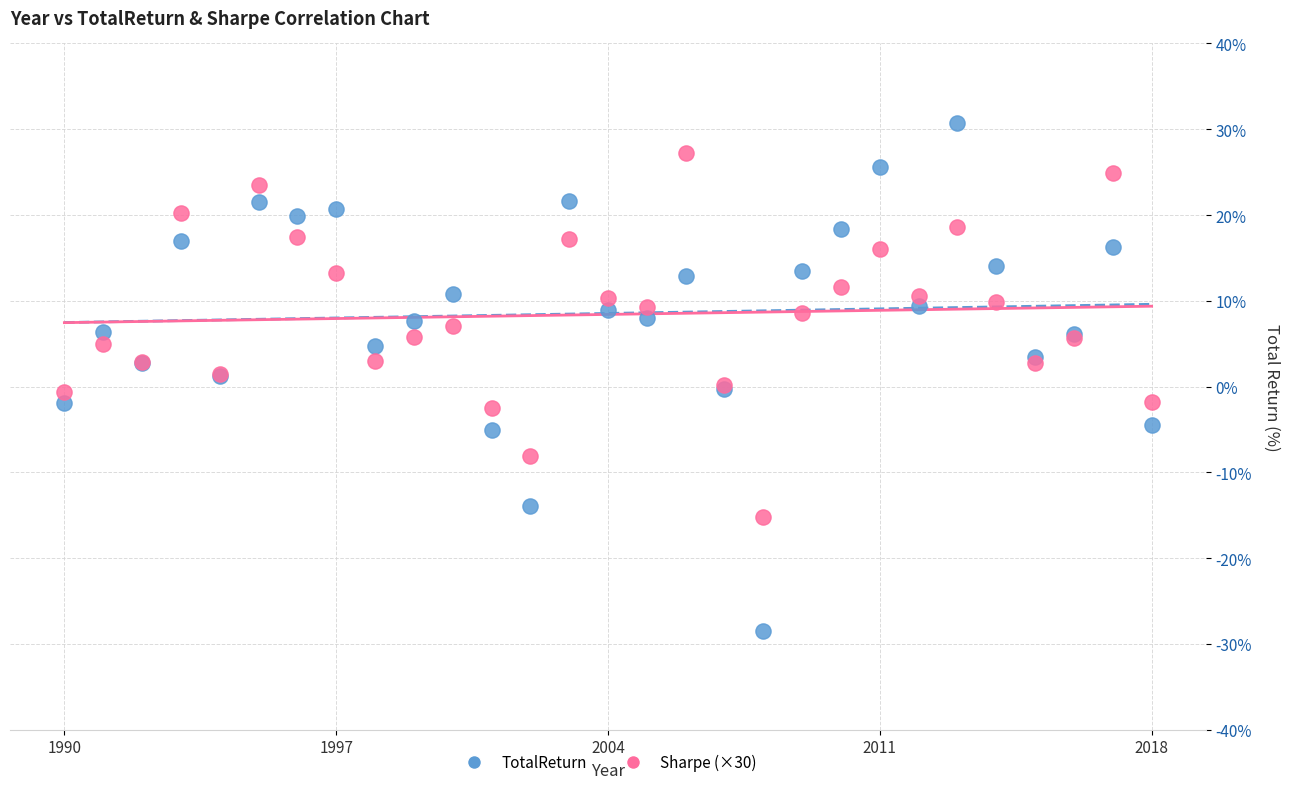

Which series contains the highest Y value?

TotalReturn